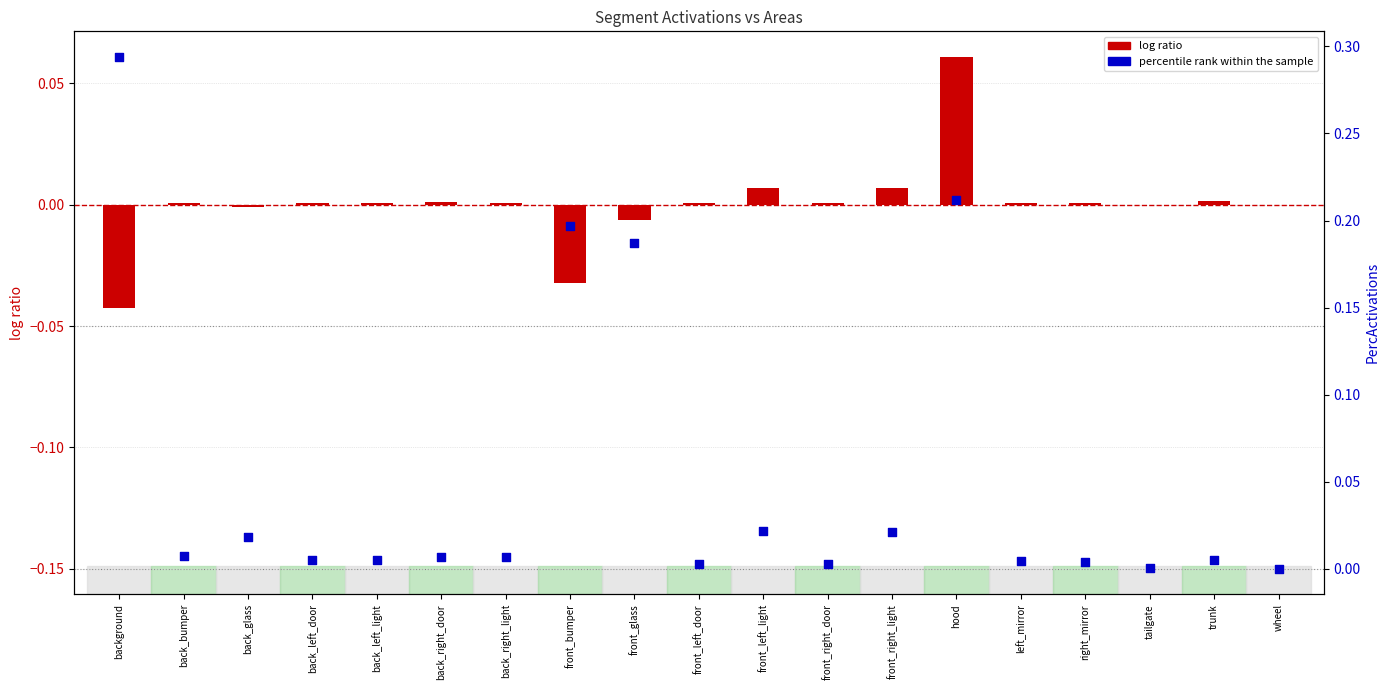

Which series has the widest spread of Y values?

PercActivations (percentile rank)